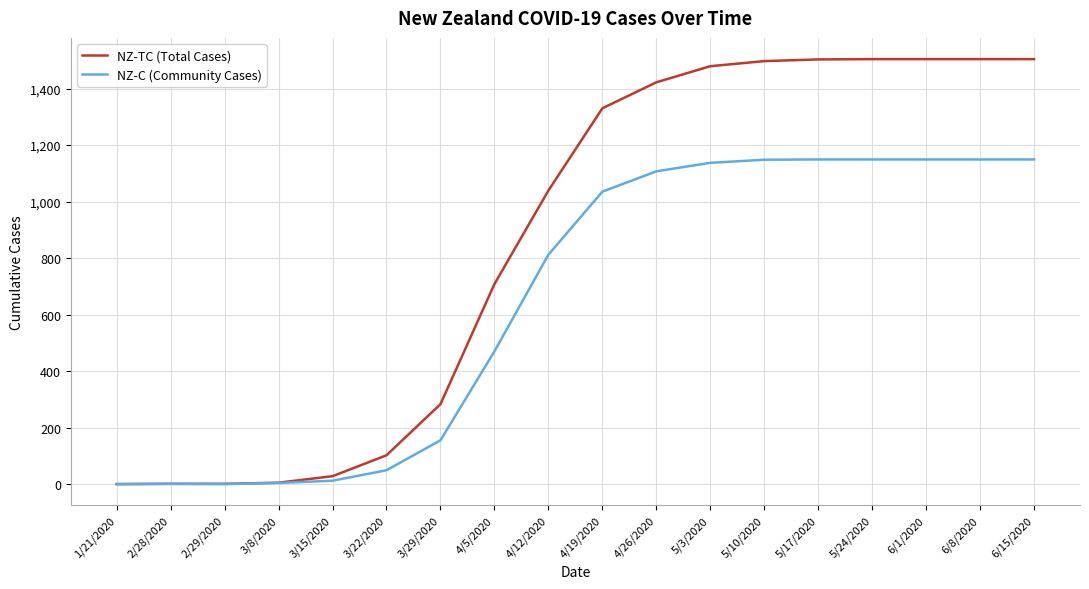

Where is NZ-C (Community Cases) nearest to the value 574?

4/5/2020